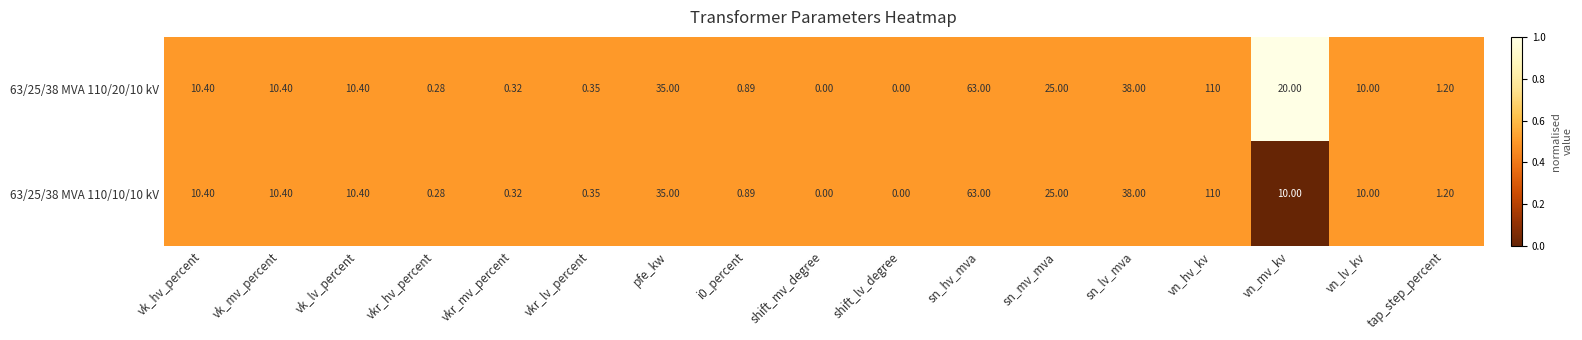

At which category is the sum across all series the highest?

vn_hv_kv